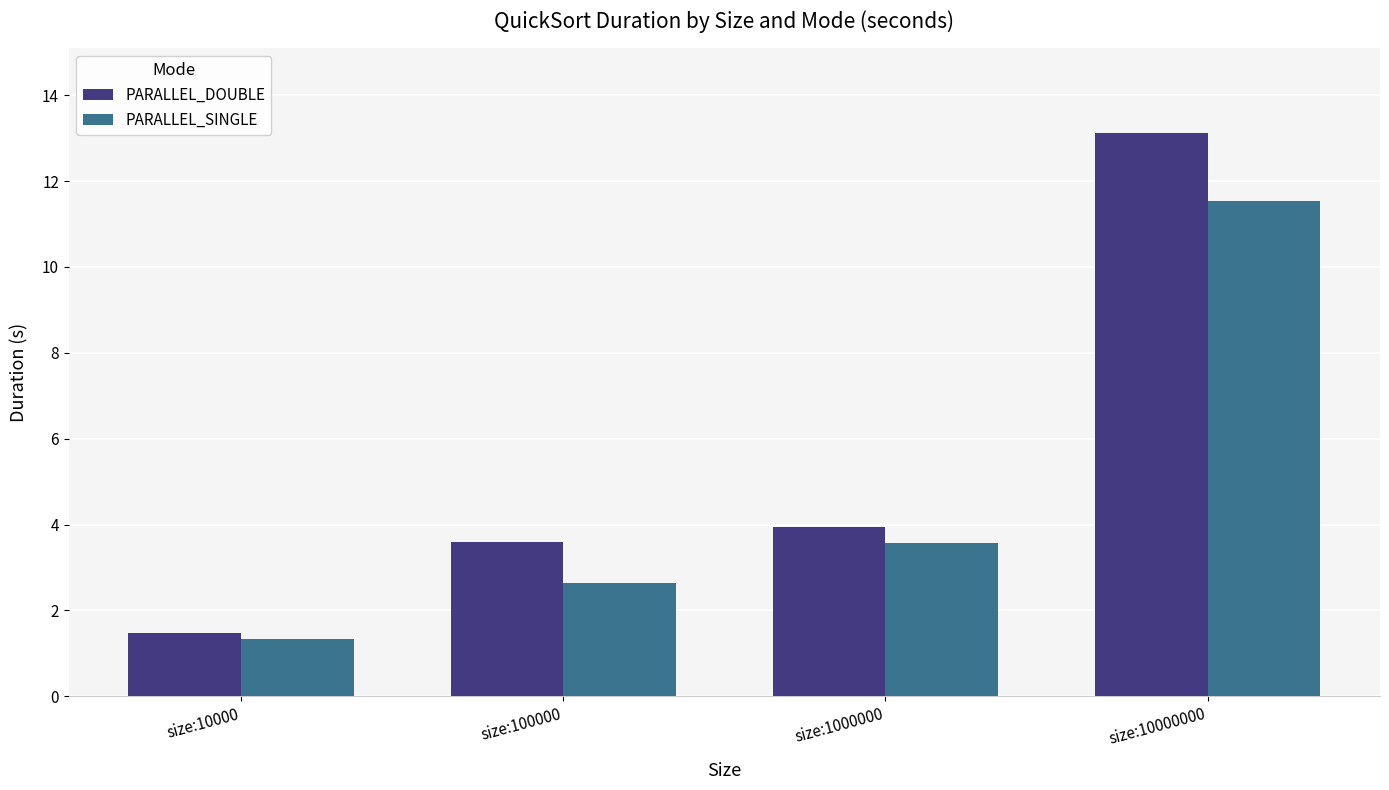

The value of PARALLEL_SINGLE at size:10000000 is 11.5. True or false?

True